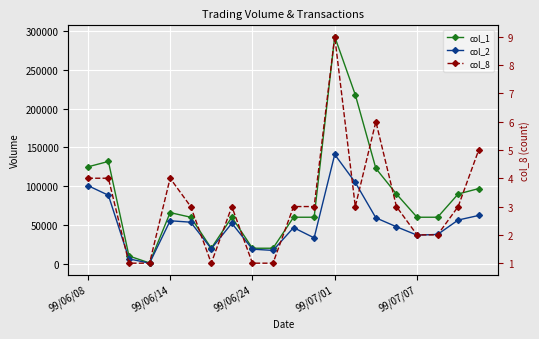

True or false: col_8 and col_2 intersect in this chart.

False